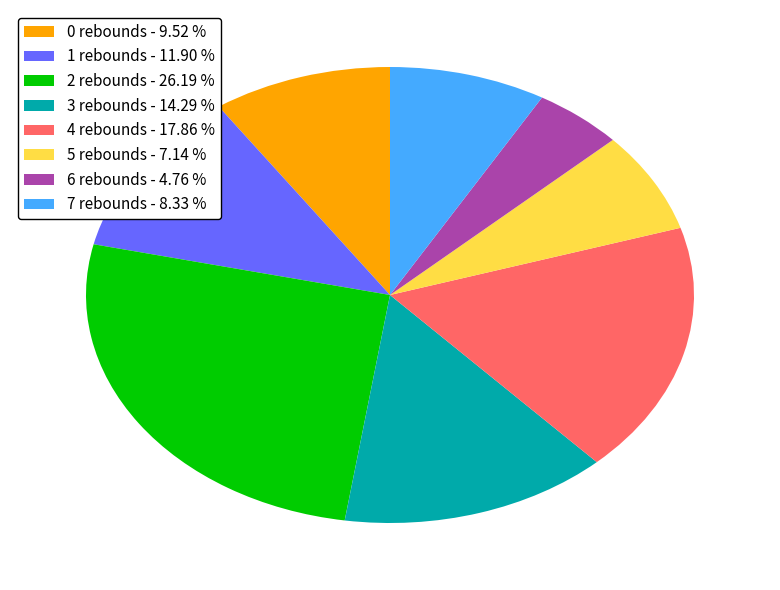

Is there any slice that represents more than half of the pie?

No